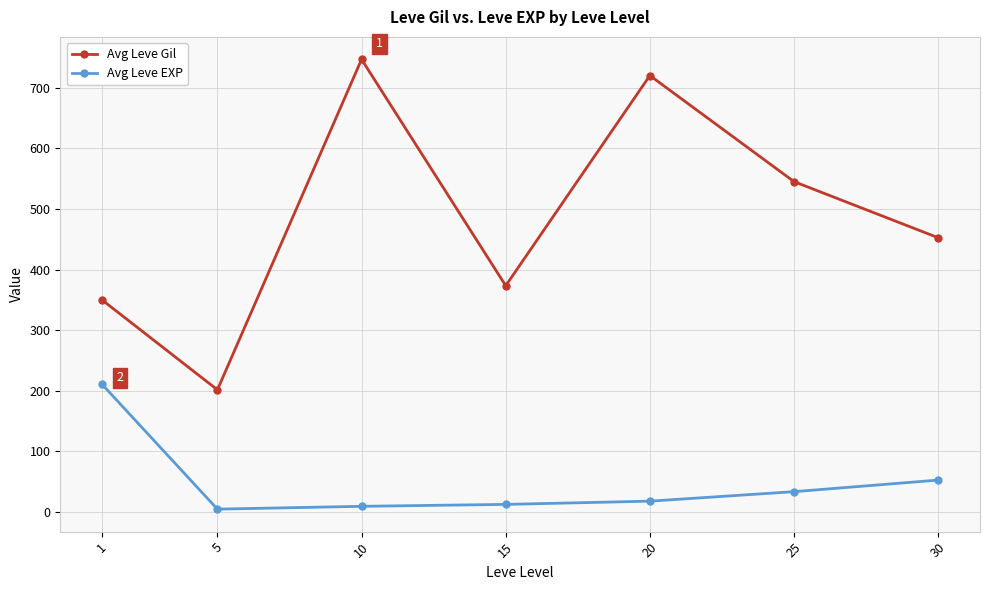

What is the value of the Avg Leve Gil point at the 4th from the left?

373.3